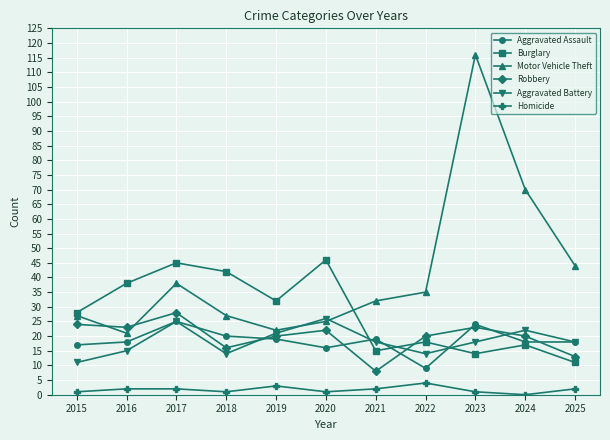

Between 2016 and 2017, which series saw the biggest shift?

Motor Vehicle Theft